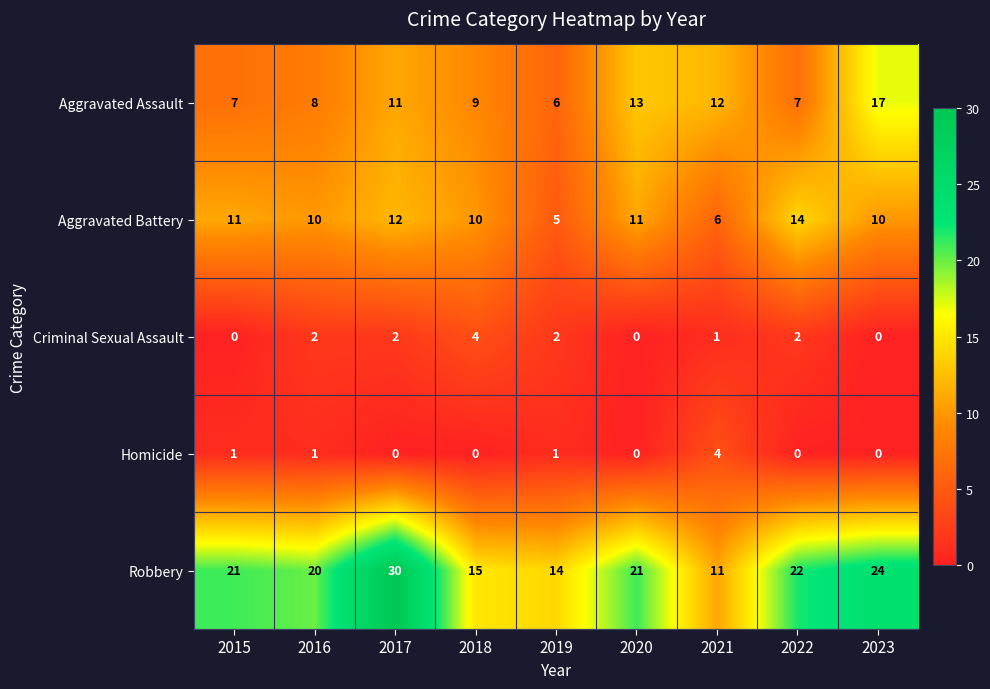

What is the average value of the Aggravated Battery series?

10